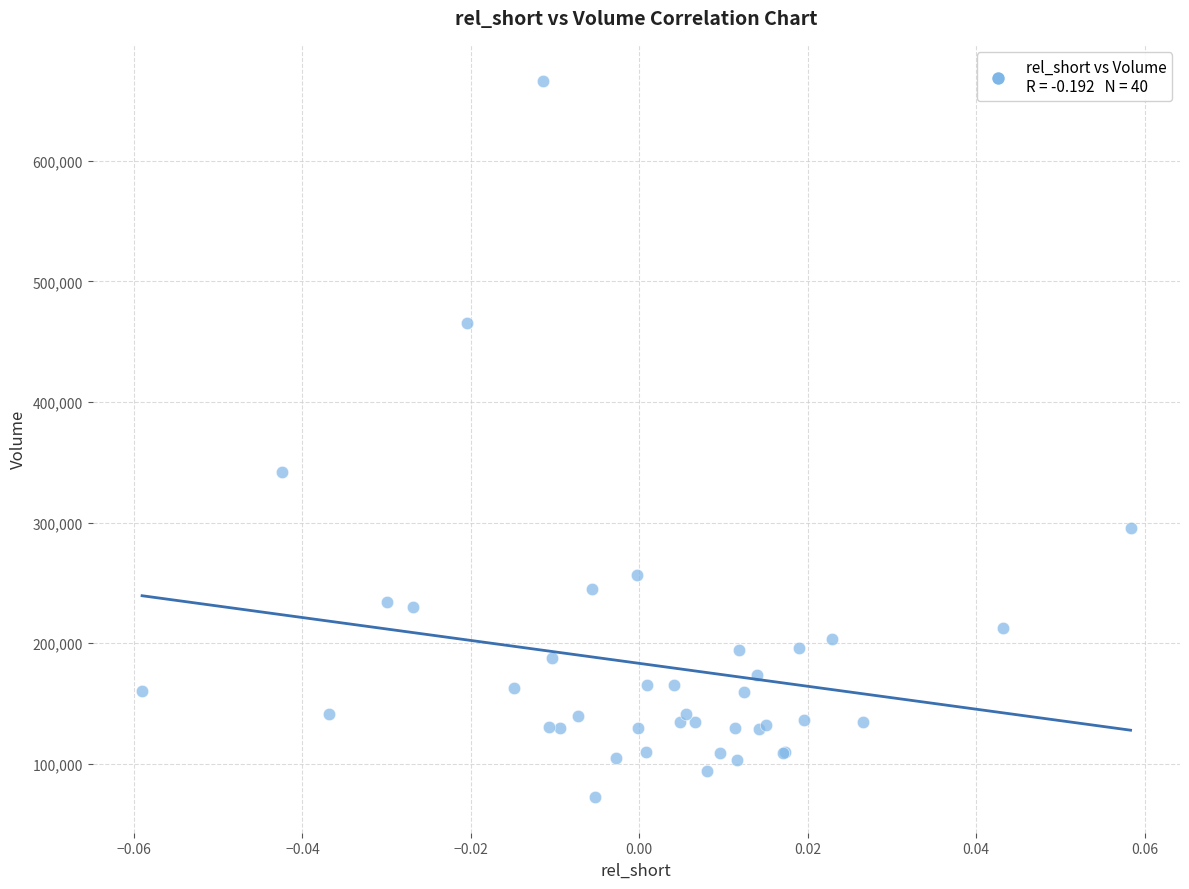

What Y value in the scatter plot is closest to 369500?

342300